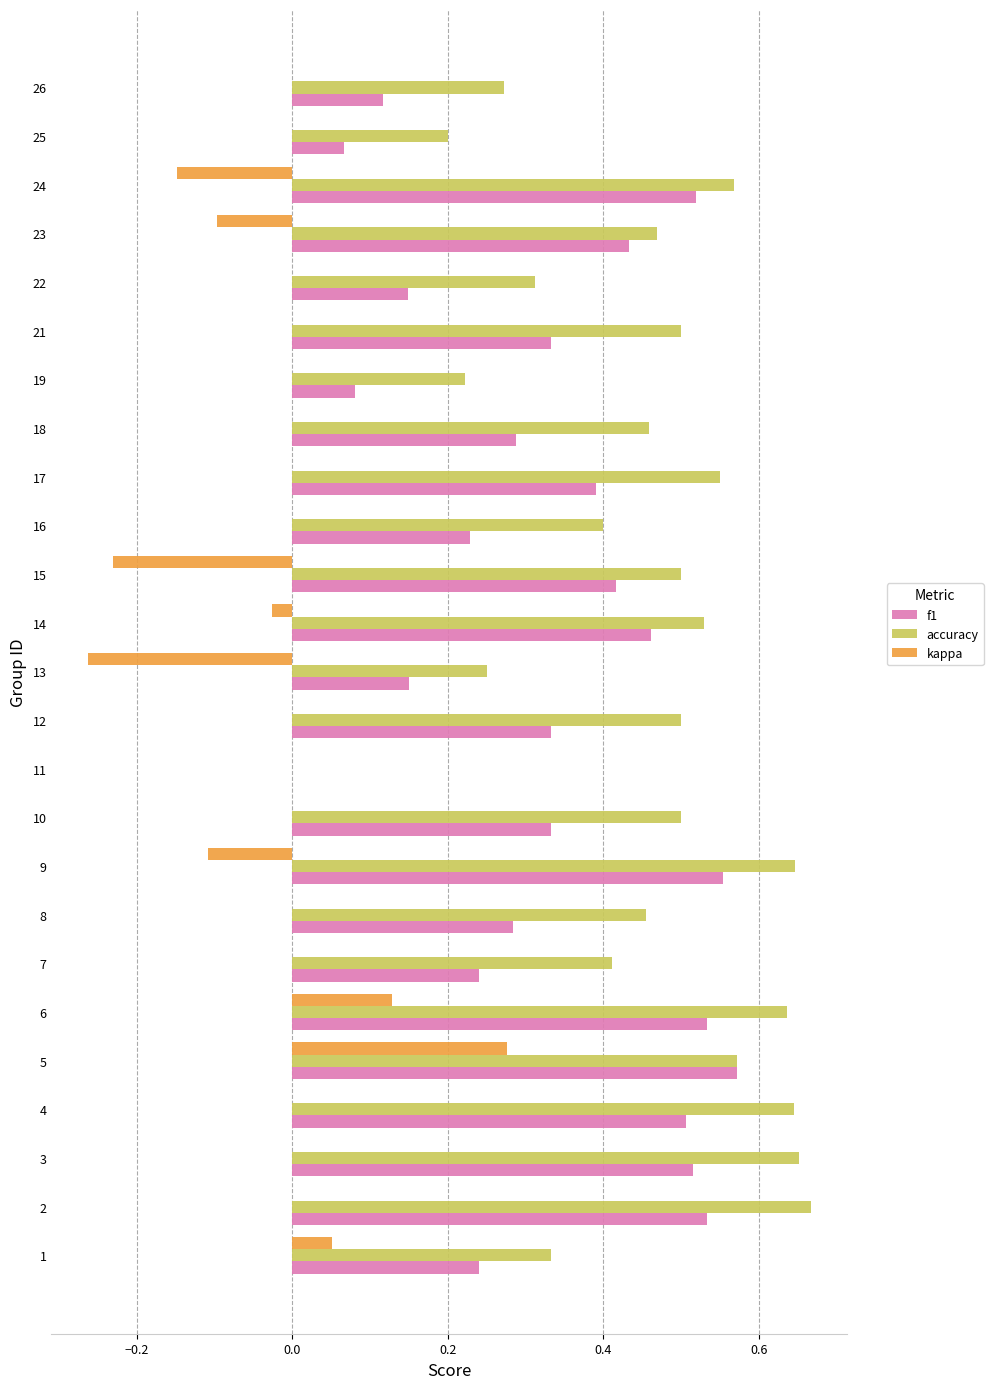

Which series has the largest total across all categories?

accuracy